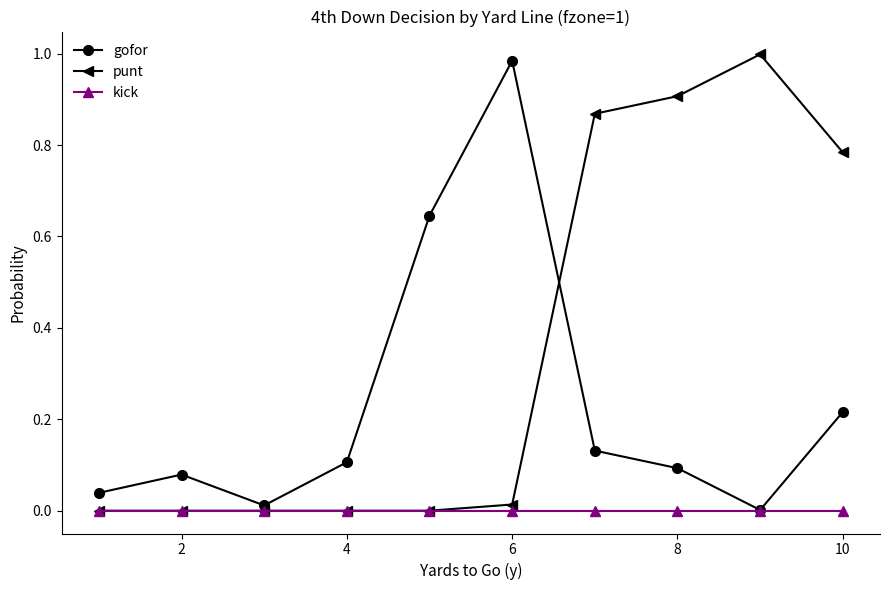

Which series has the largest total across all categories?

punt